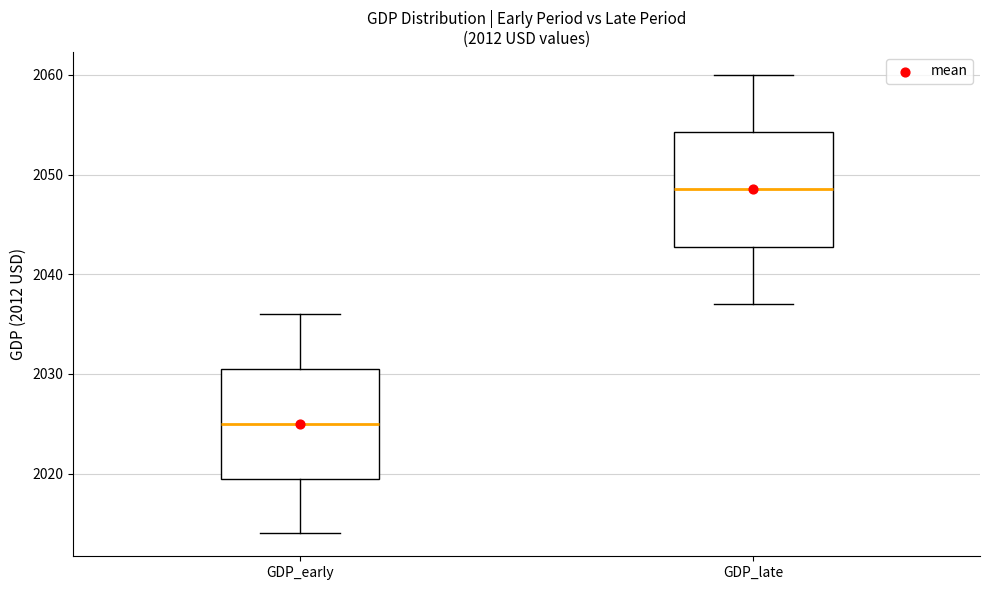

Which box has the lowest median line?

GDP_early